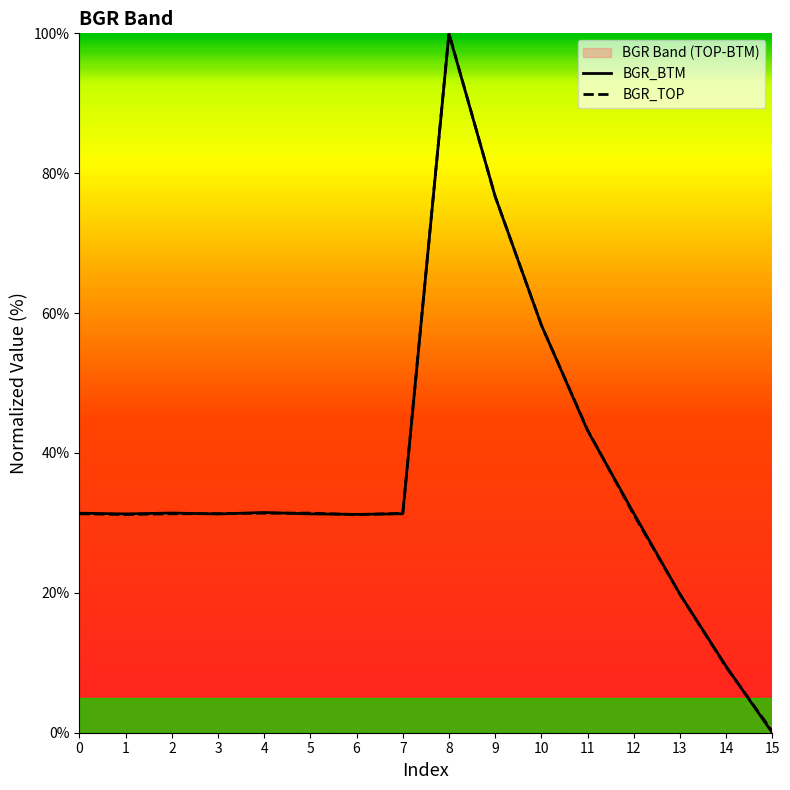

The value of BGR_TOP at 1 is 31.2. True or false?

True